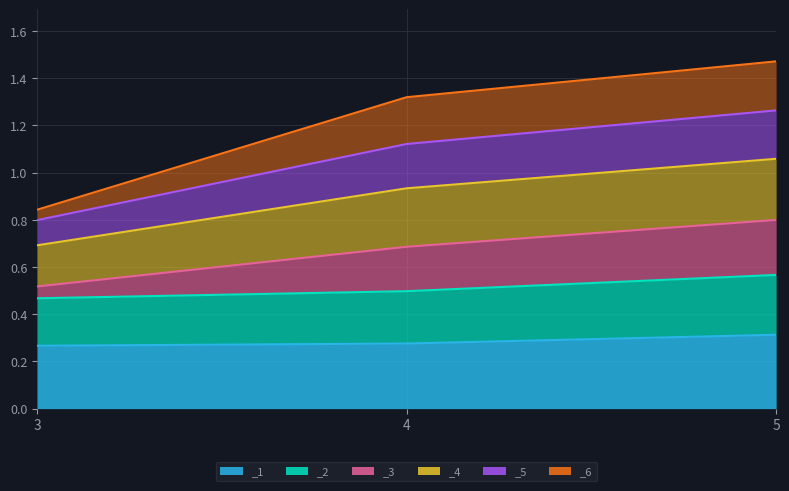

The _2 series shows 0.3 at 3. True or false?

False